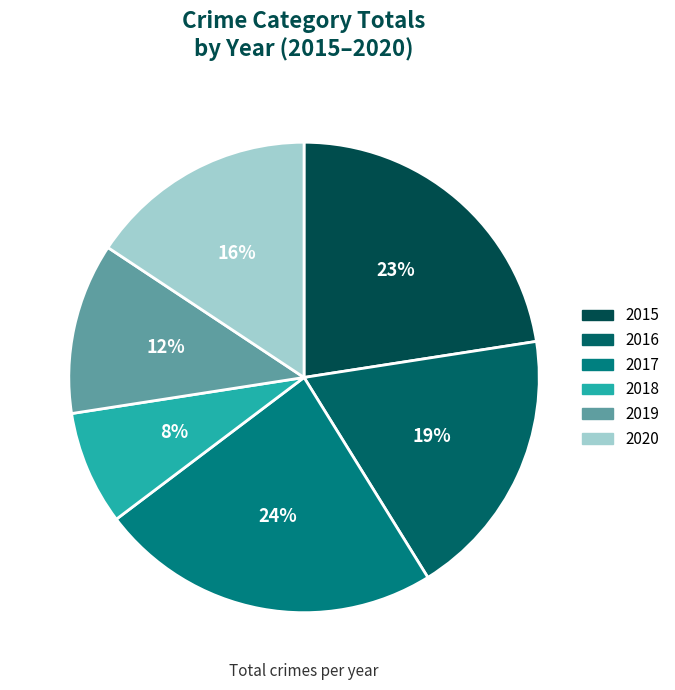

What percentage is the 2015 slice, to the nearest percent?

23%